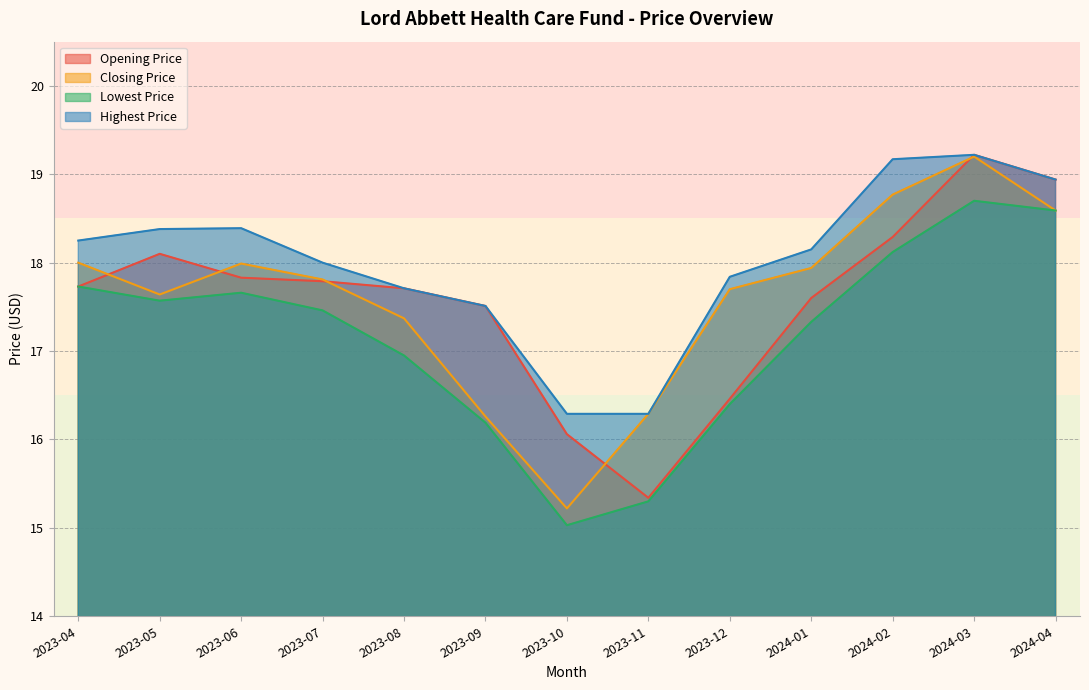

How many interior local peaks does the Highest Price series have?

2